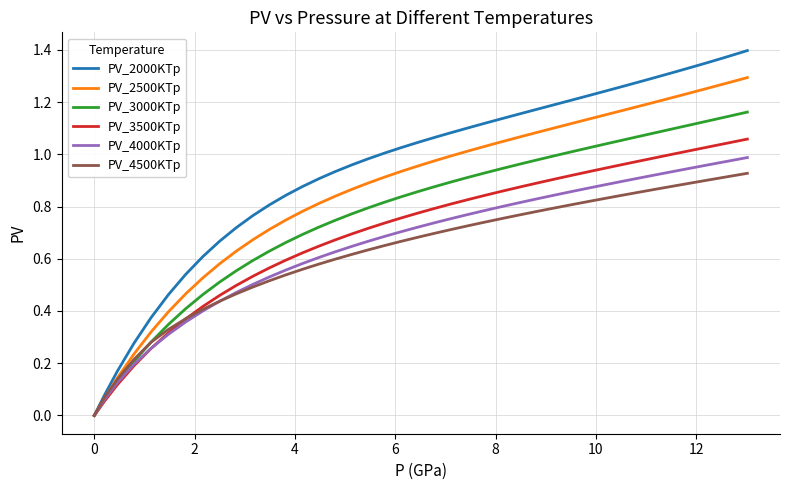

Which series has the widest spread of values?

PV_2000KTp